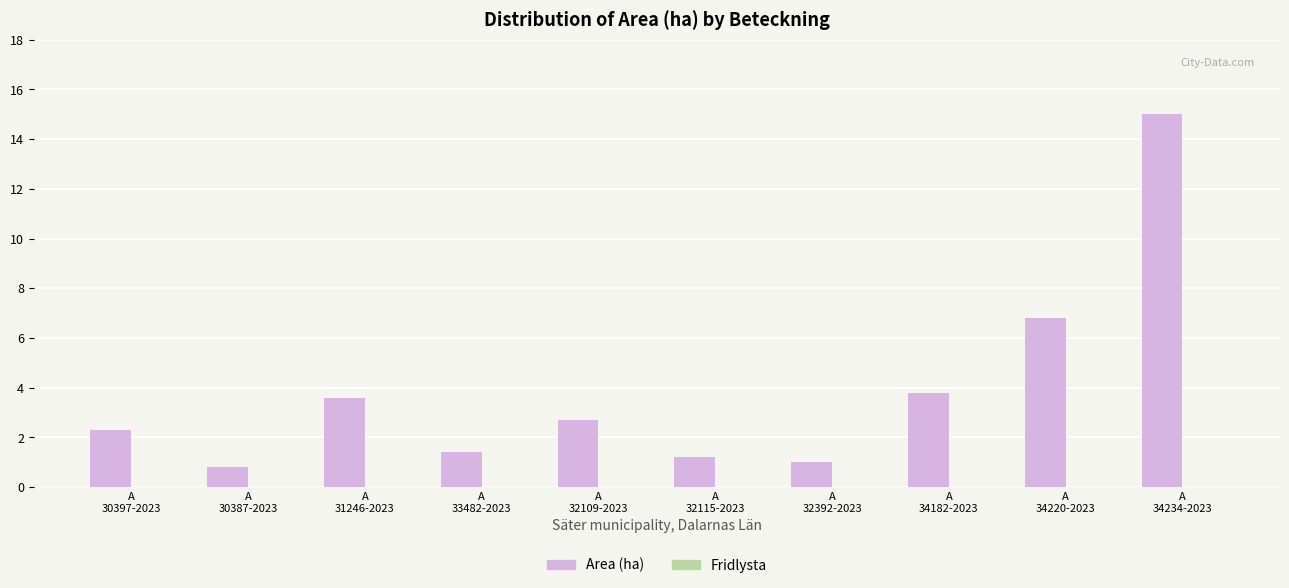

What is the maximum value shown in the chart?

15.0